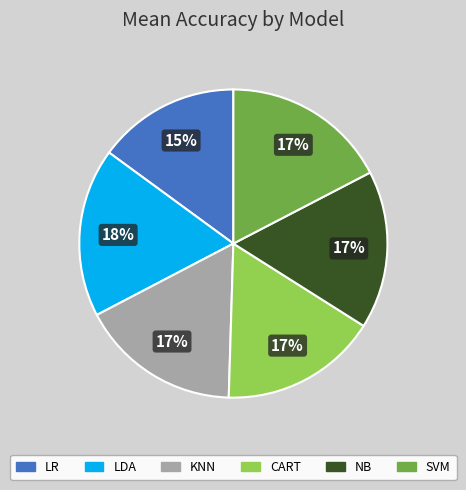

Is NB the majority of the pie?

No